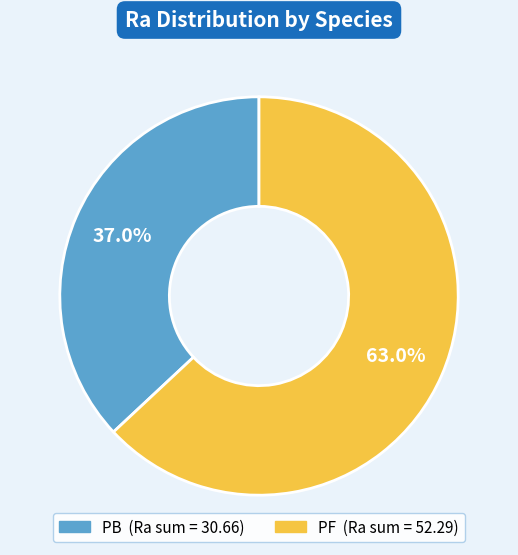

Combined, what portion of the pie is PF and PB?

100.0%